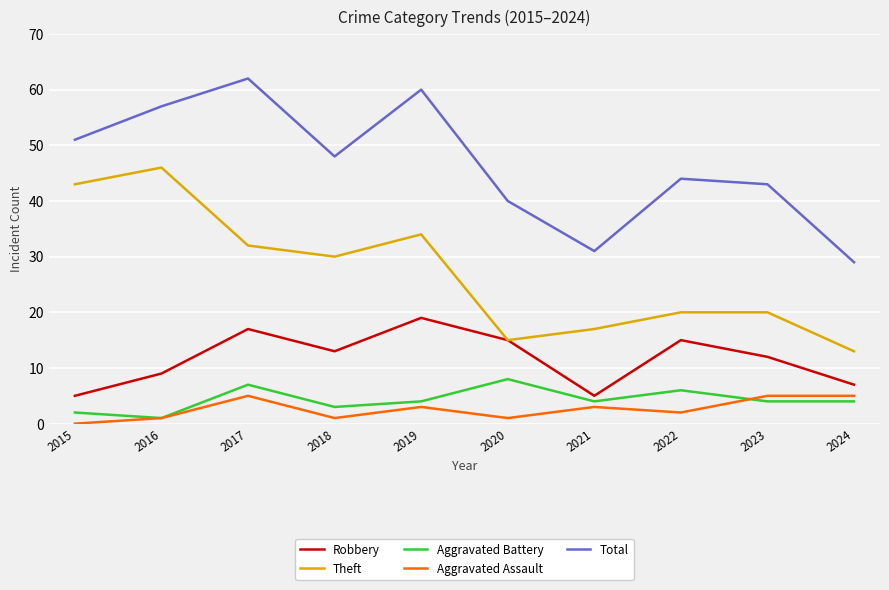

The Aggravated Battery series shows 4 at 2024. True or false?

True